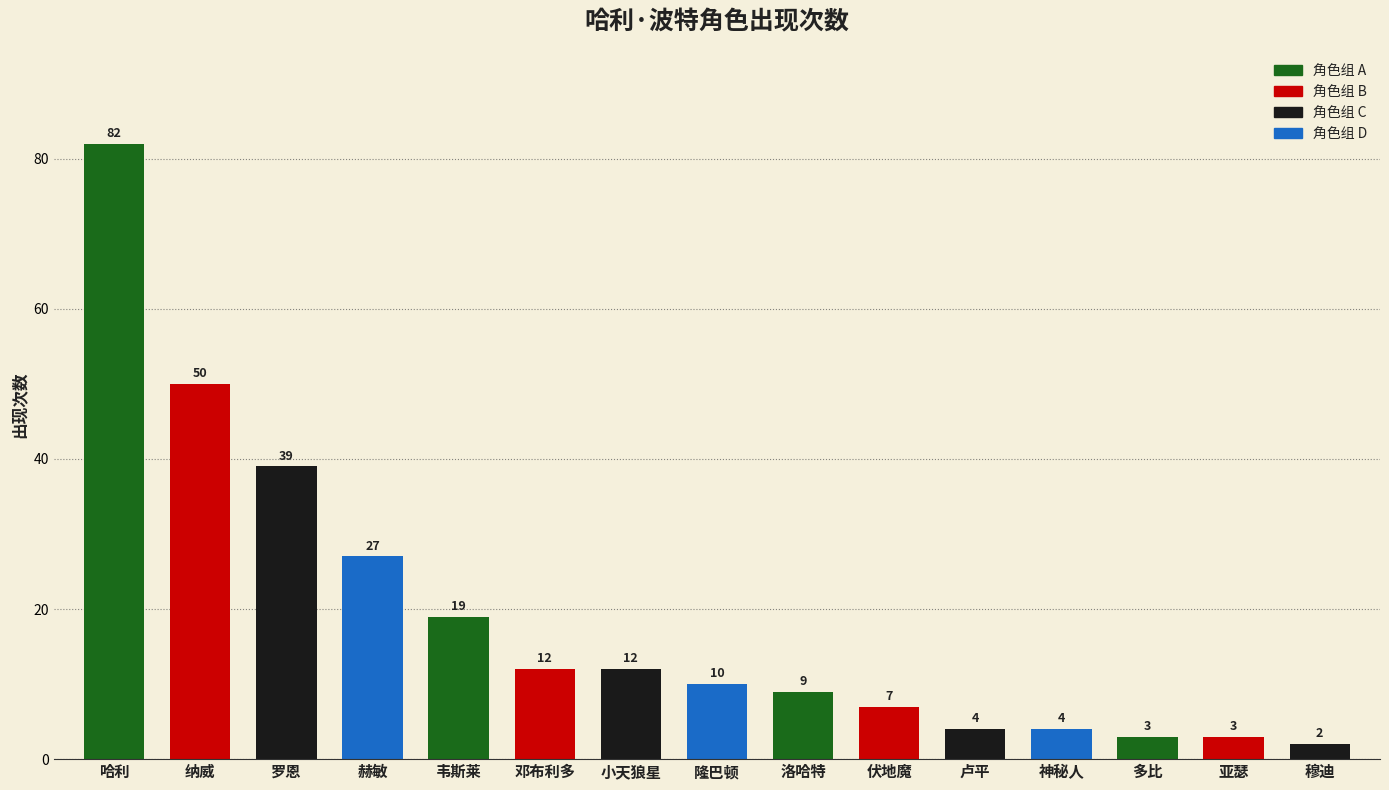

What is the sum of the values at 多比 and 穆迪?

5